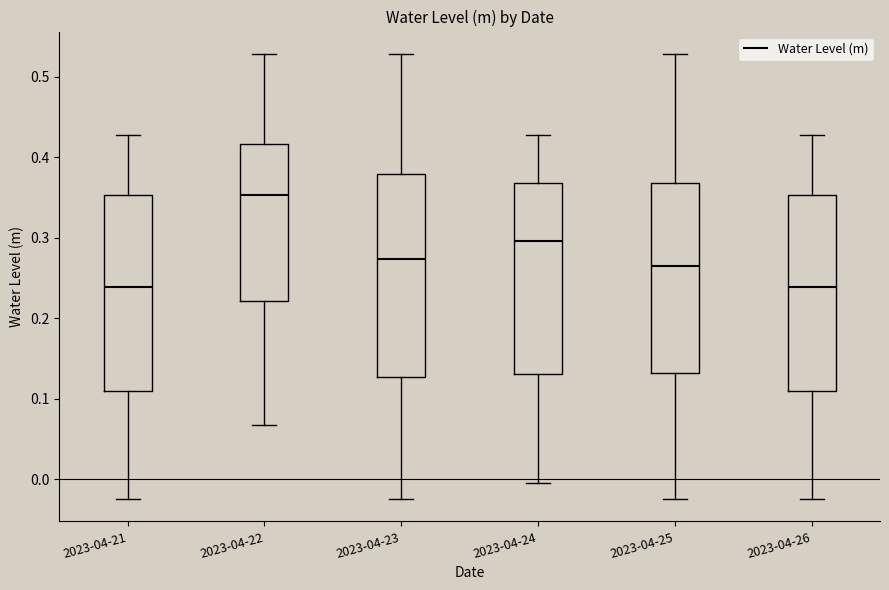

Reading left to right, read every box against the y-axis: the position of its median line, the range the box covers, and the ends of its whiskers. The values are not printed on the chart, so give them approximately, as read against the axis.

2023-04-21: median 0.24, box 0.11 to 0.35, whiskers -0.02 to 0.43
2023-04-22: median 0.35, box 0.22 to 0.42, whiskers 0.07 to 0.53
2023-04-23: median 0.27, box 0.13 to 0.38, whiskers -0.02 to 0.53
2023-04-24: median 0.30, box 0.13 to 0.37, whiskers 0.00 to 0.43
2023-04-25: median 0.26, box 0.13 to 0.37, whiskers -0.02 to 0.53
2023-04-26: median 0.24, box 0.11 to 0.35, whiskers -0.02 to 0.43